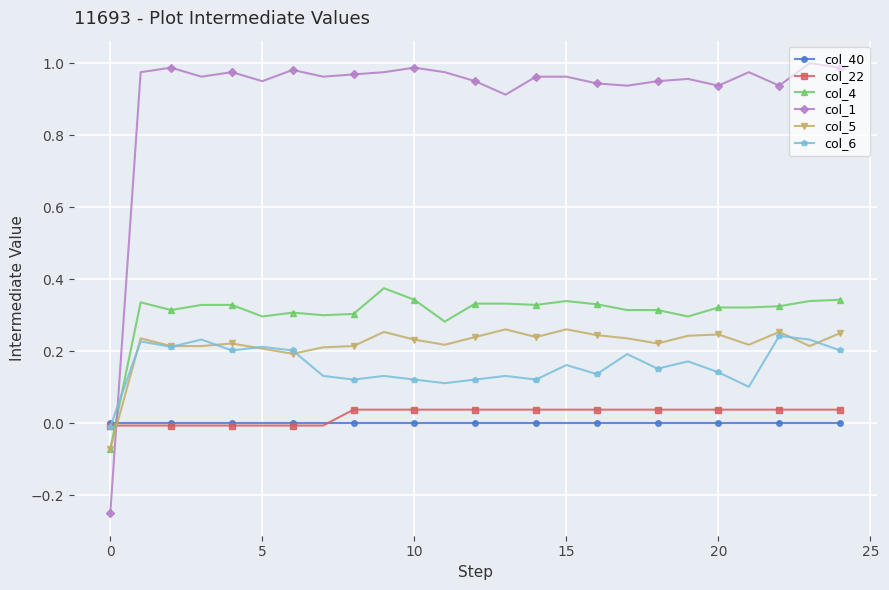

True or false: col_5 has more than 0 interior local peaks.

True